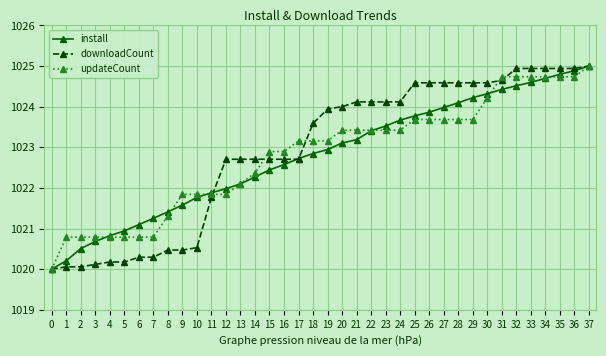

Is it true that downloadCount equals 589.8 at 3?

False